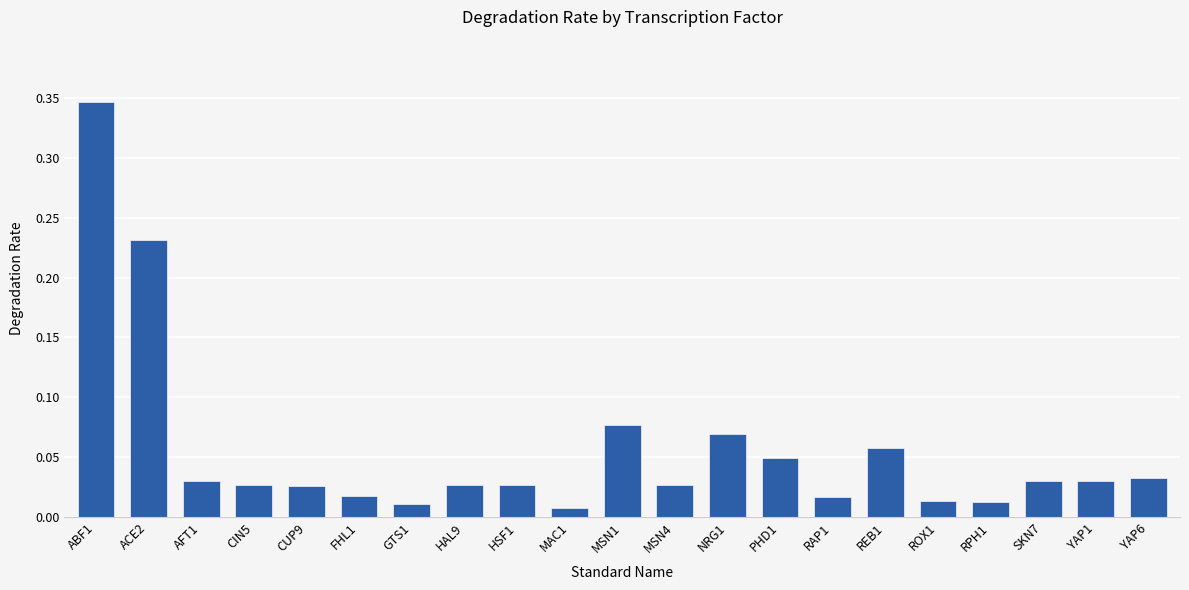

What is the sum of the values at MSN4 and ABF1?

0.4